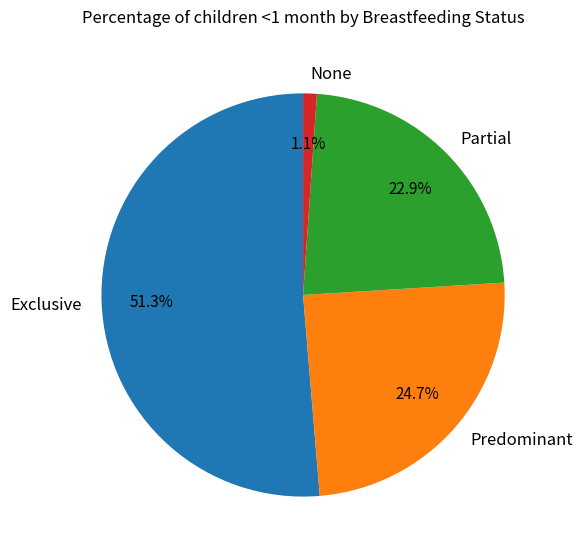

How much of the chart is everything except None?

98.9%